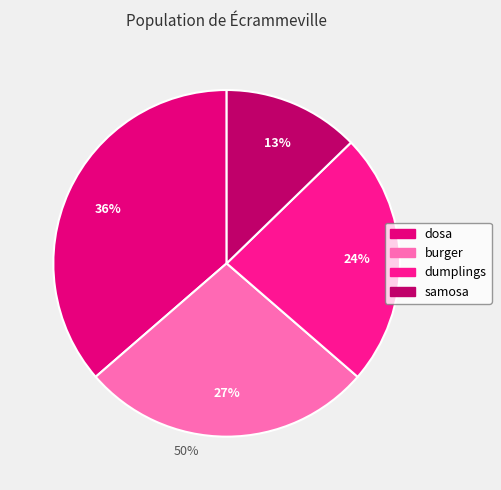

What is the ratio of the value at dumplings to the value at burger?

0.9